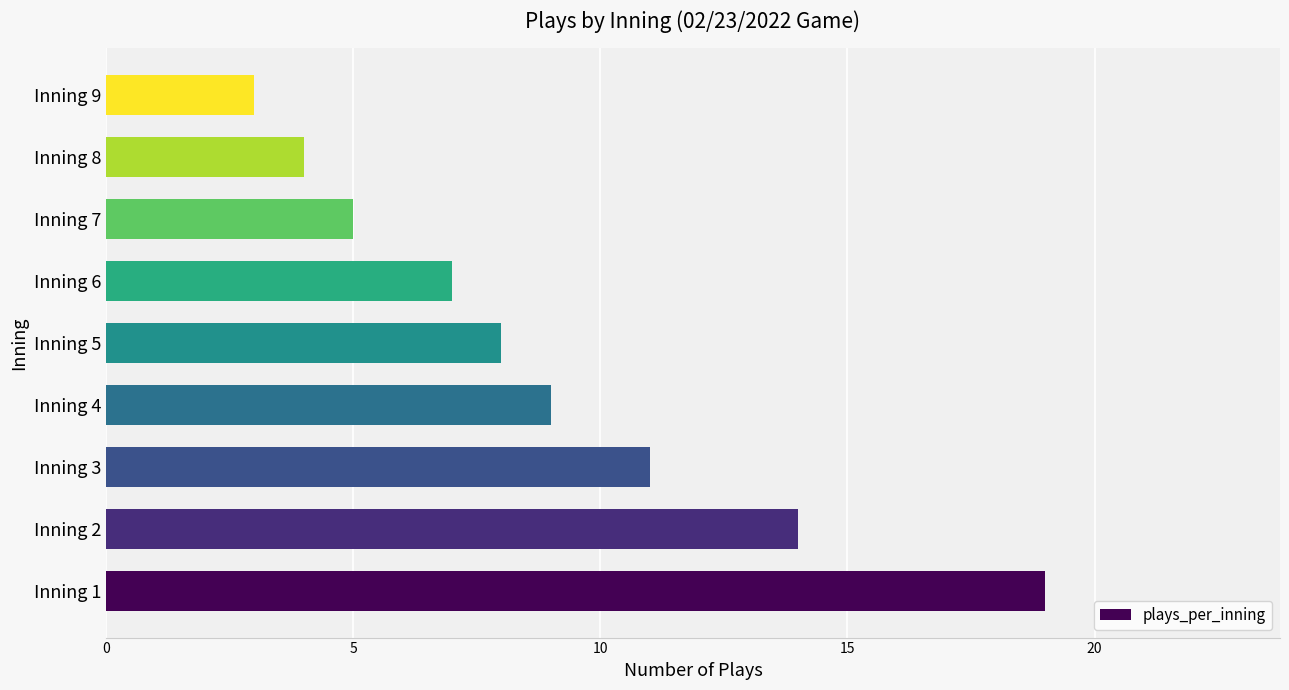

What is the average value?

9